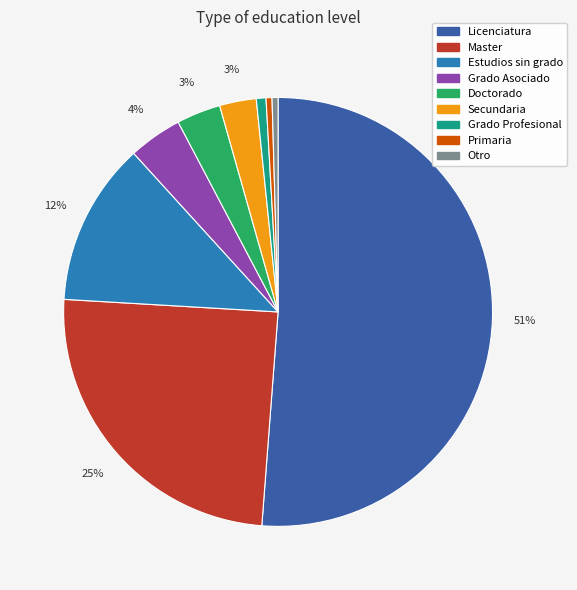

Is it true that Licenciatura is 58% of the pie?

False